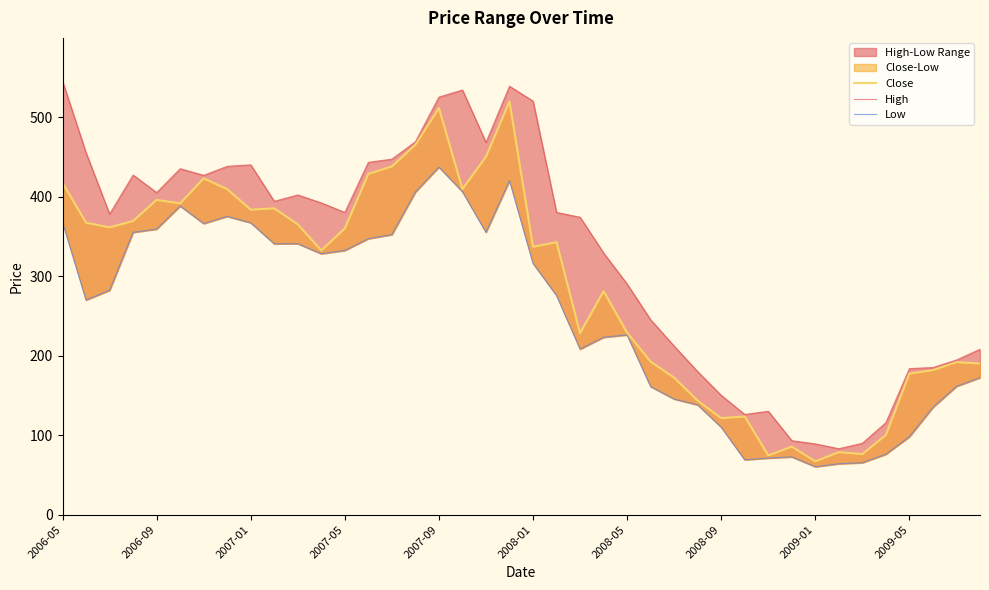

At 39, list the series in order from largest to smallest.

High, Close, Low